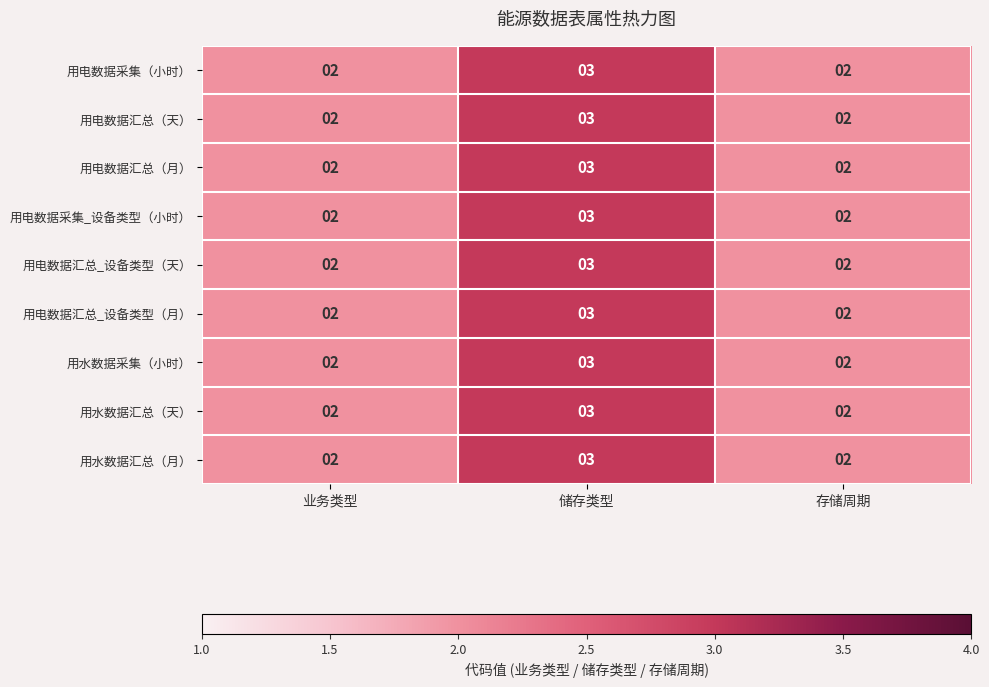

At which category is the sum across all series the highest?

储存类型